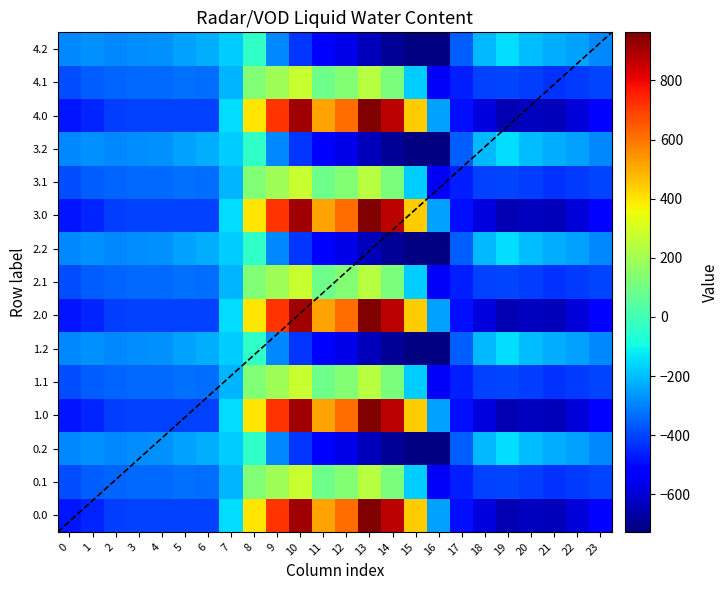

Which category has the highest value in the 2.0 series?

13